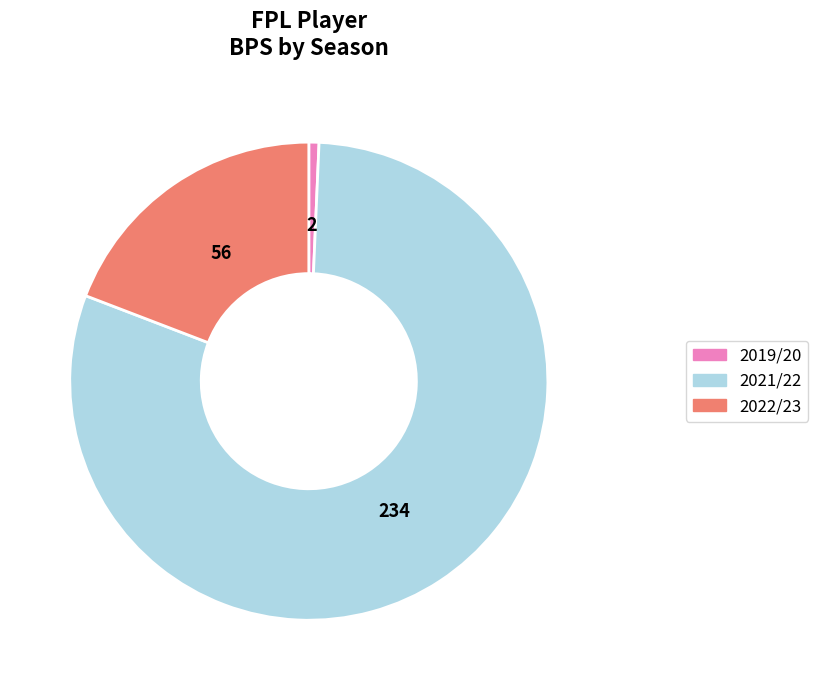

Rank the categories by value from lowest to highest.

2019/20, 2022/23, 2021/22